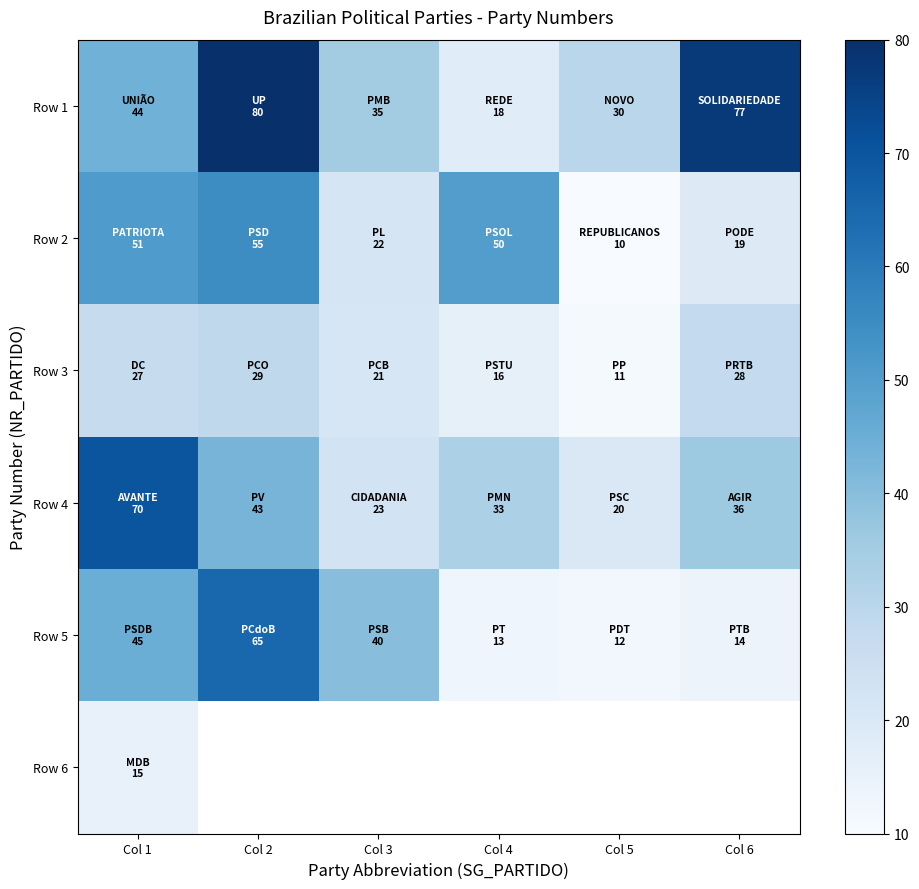

The Row 1 series shows 26.3 at Col 4. True or false?

False